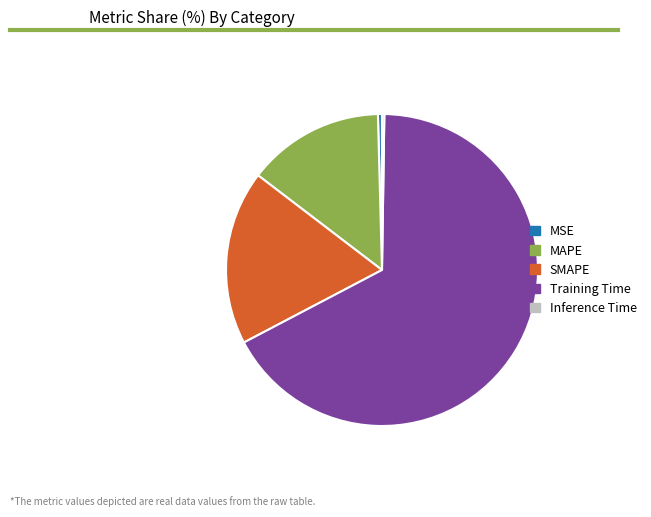

True or false: MSE accounts for 0% of the total.

True